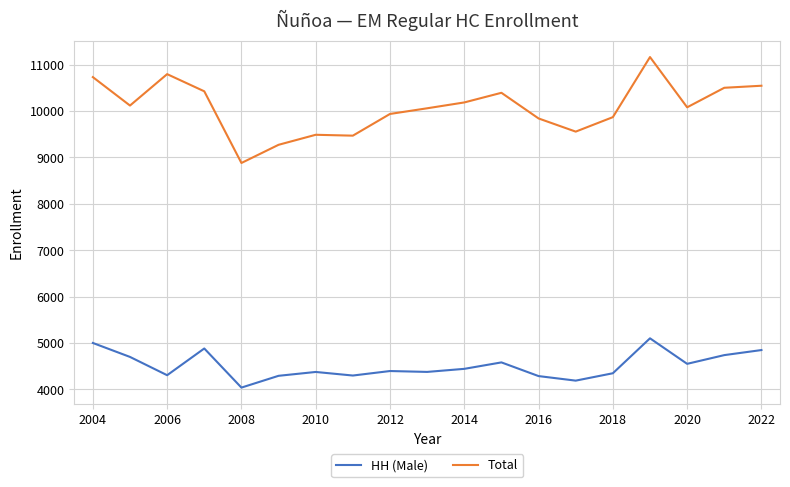

What is the smallest value displayed?

4040